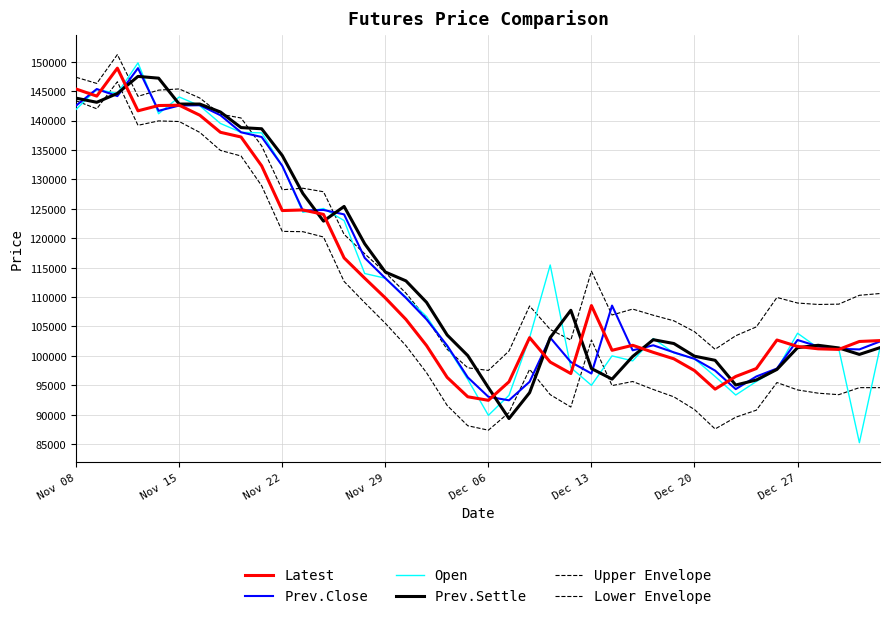

Is this an area chart (filled region under the line)?

No